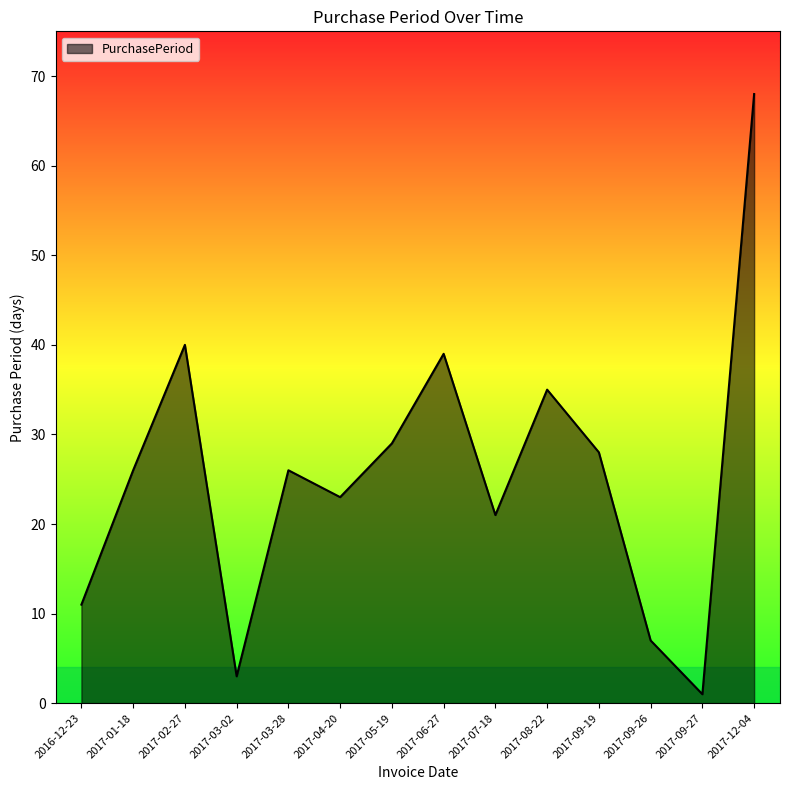

Does the chart have visible grid lines?

No